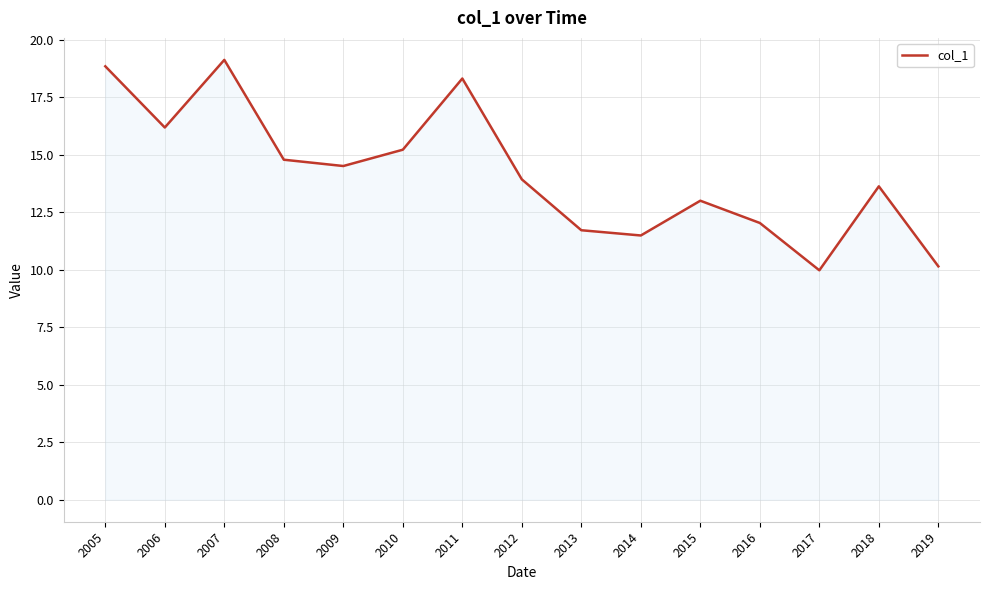

What is the maximum value shown in the chart?

19.1